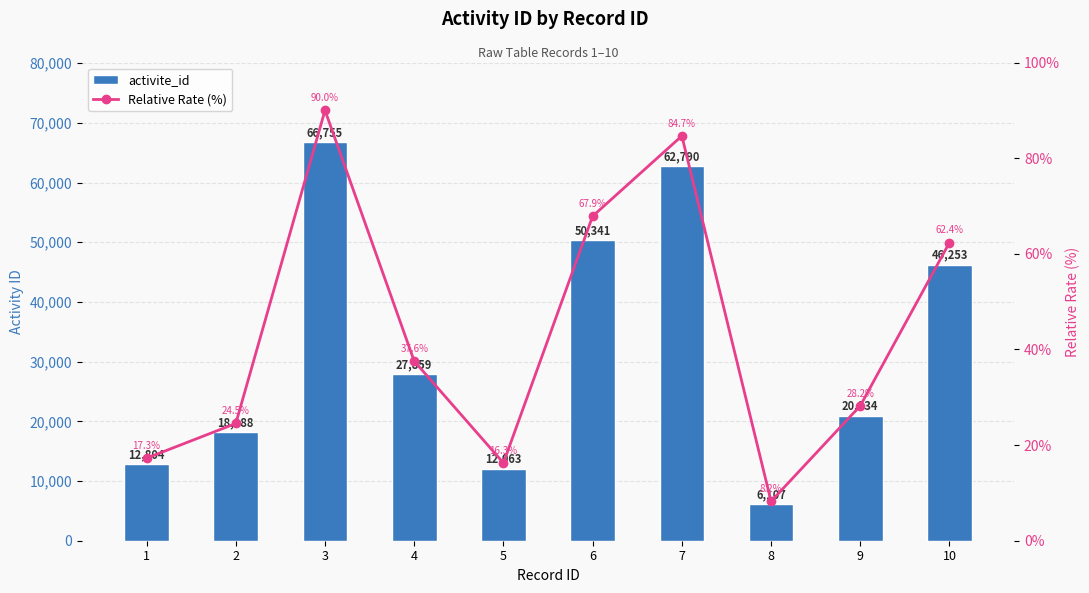

Is the value of Relative Rate (%) at 1 greater than the value of activite_id at 5?

No